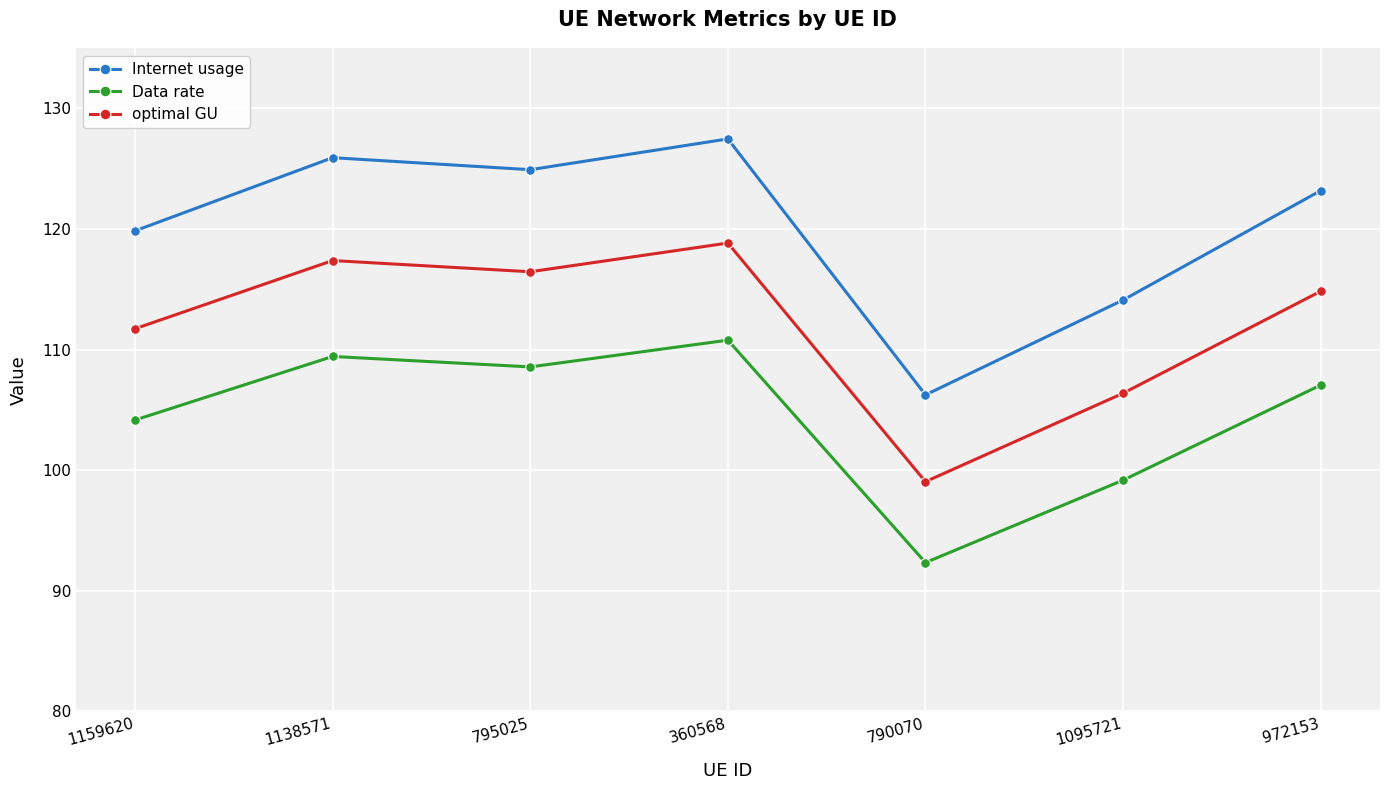

How many lines are shown in the chart?

3